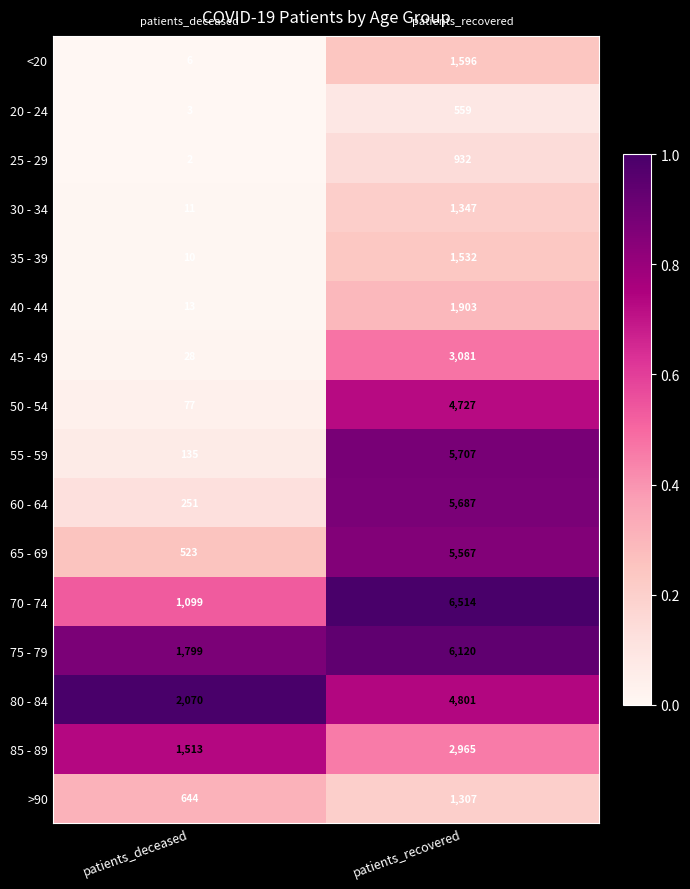

Which label corresponds to the largest value in the chart?

patients_recovered